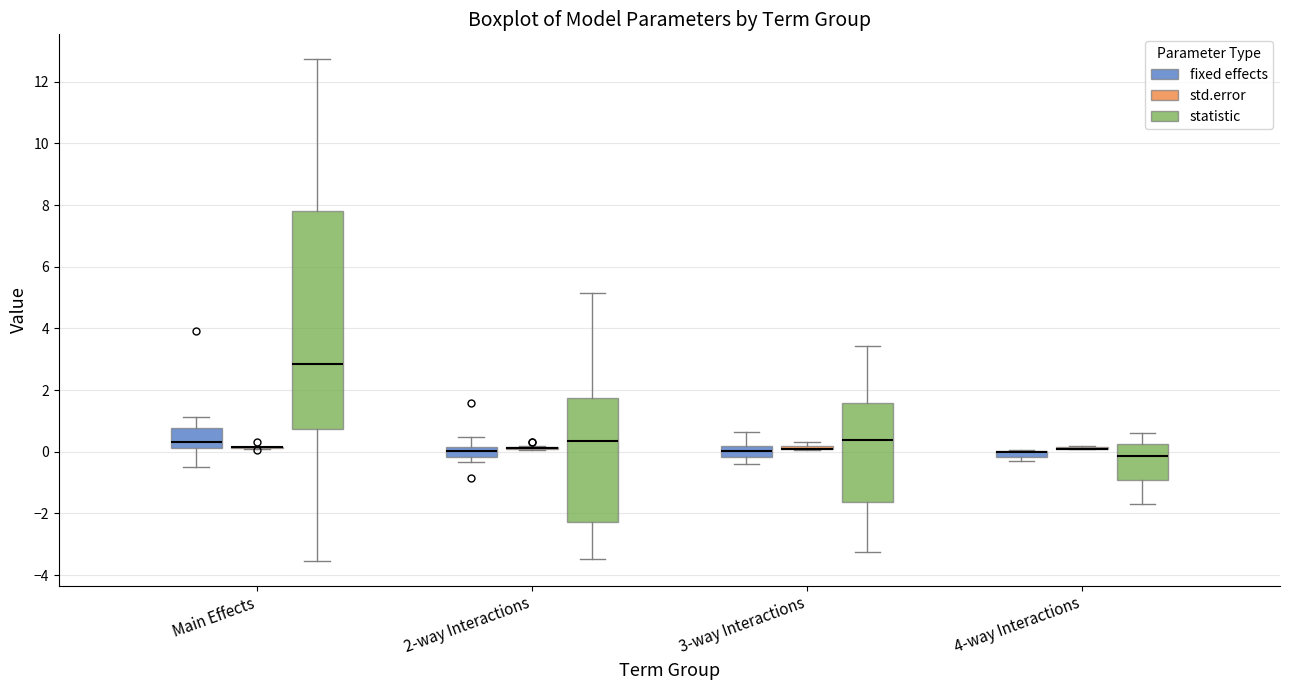

Comparing the boxes themselves (not the whiskers), which one is the tallest?

Main Effects (statistic)